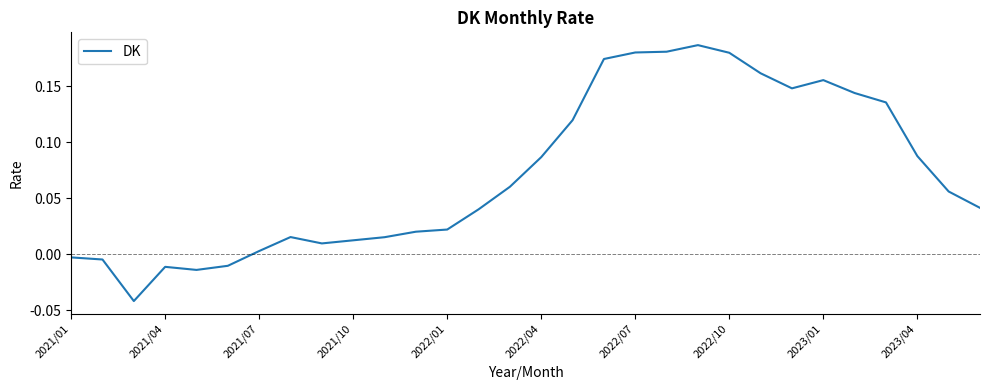

Where does the data first go above 0?

2021/07